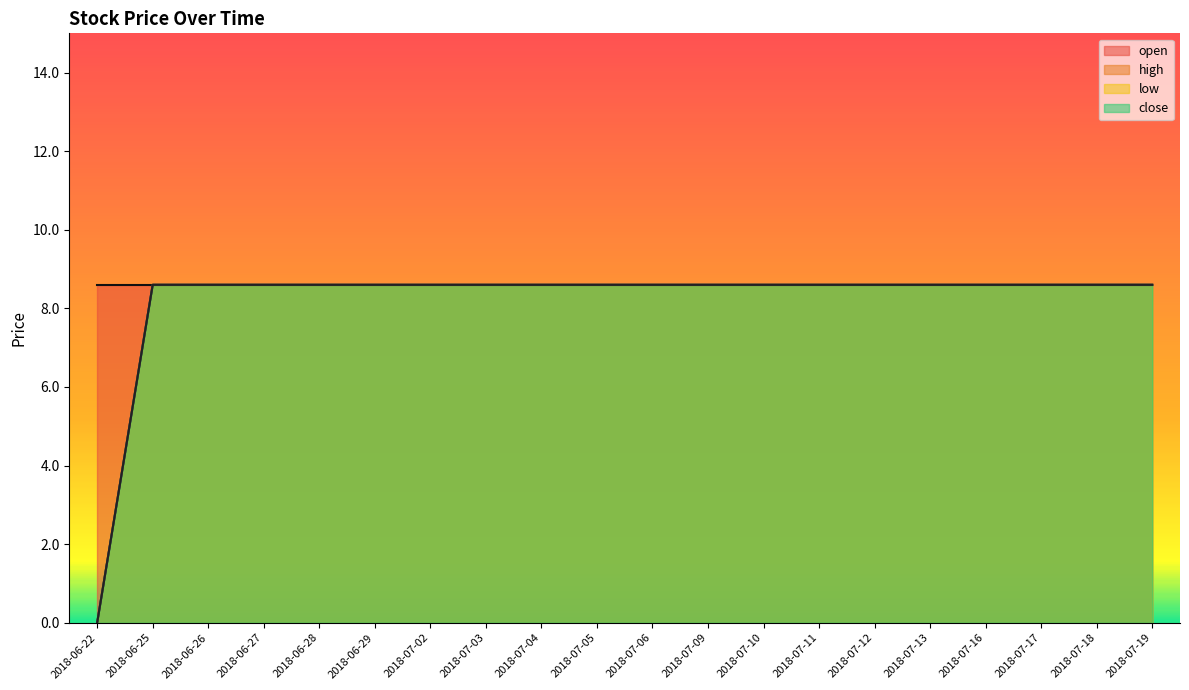

What is the value of the close point at the 4th from the left?

8.6